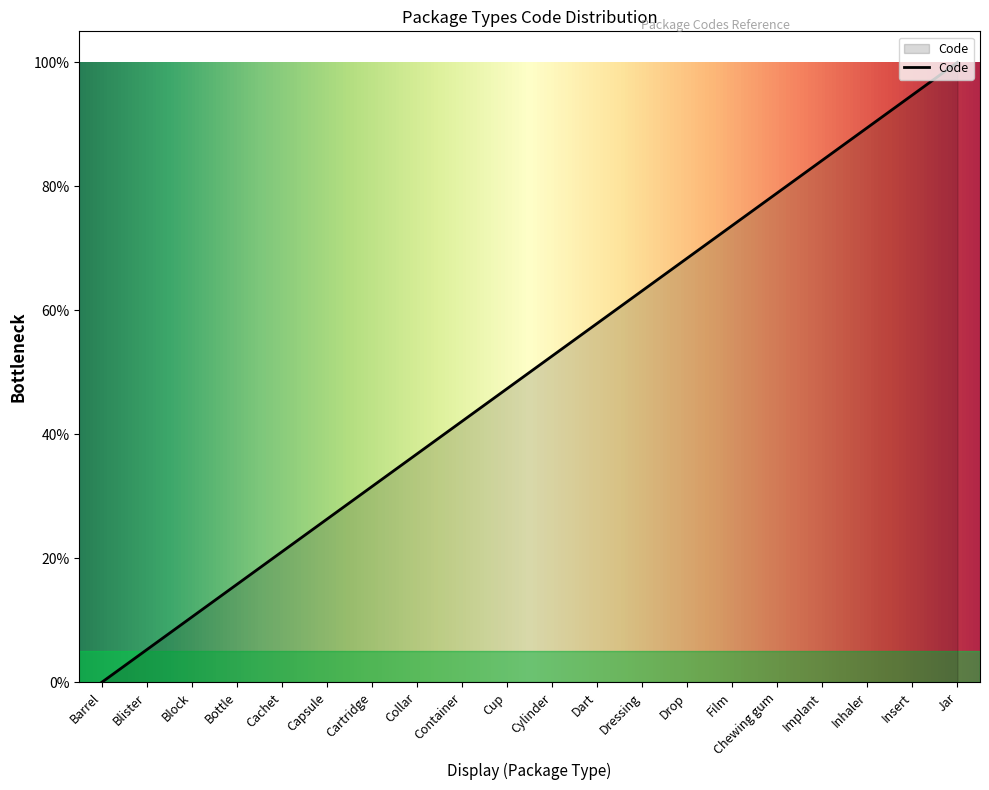

List the labels in order of value, smallest first.

Barrel, Blister, Block, Bottle, Cachet, Capsule, Cartridge, Collar, Container, Cup, Cylinder, Dart, Dressing, Drop, Film, Chewing gum, Implant, Inhaler, Insert, Jar